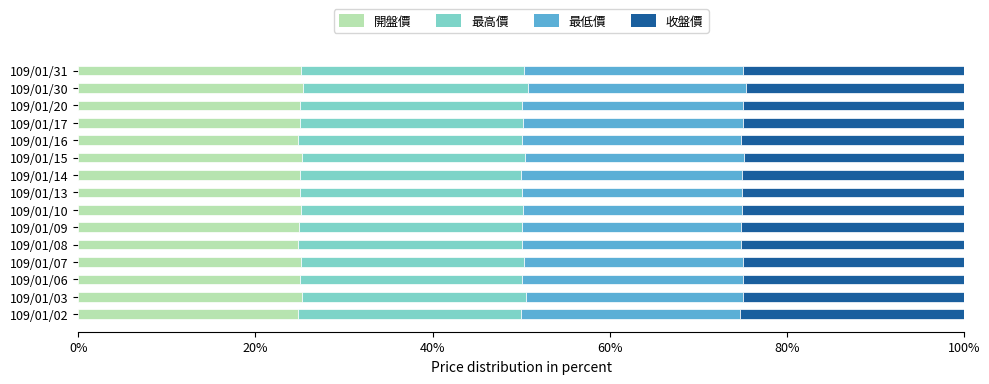

What are all the series names shown in the legend?

開盤價, 最高價, 最低價, 收盤價